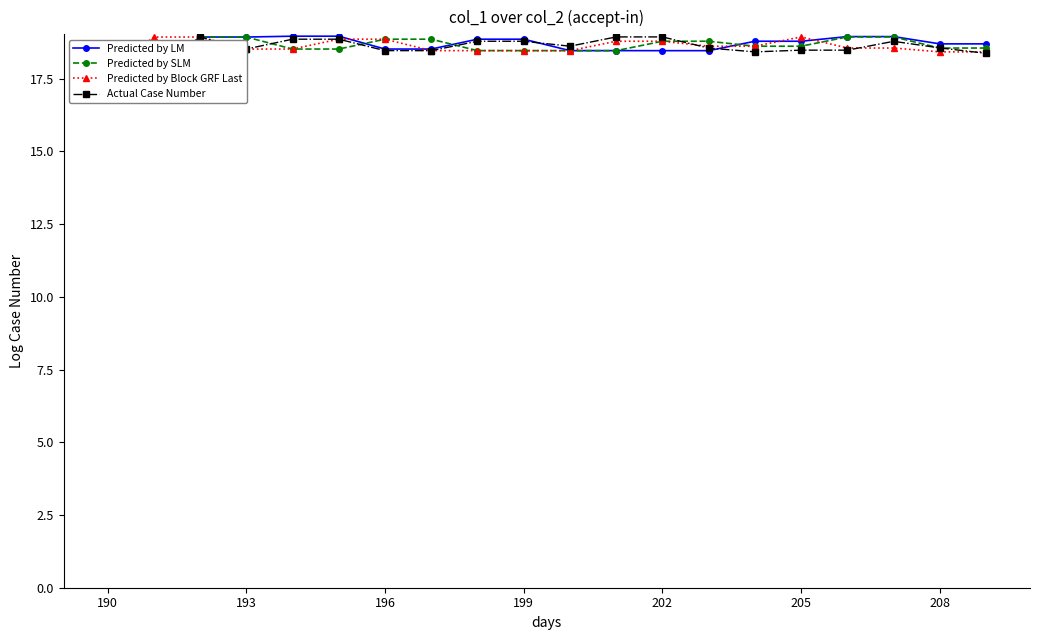

How many lines are shown in the chart?

4